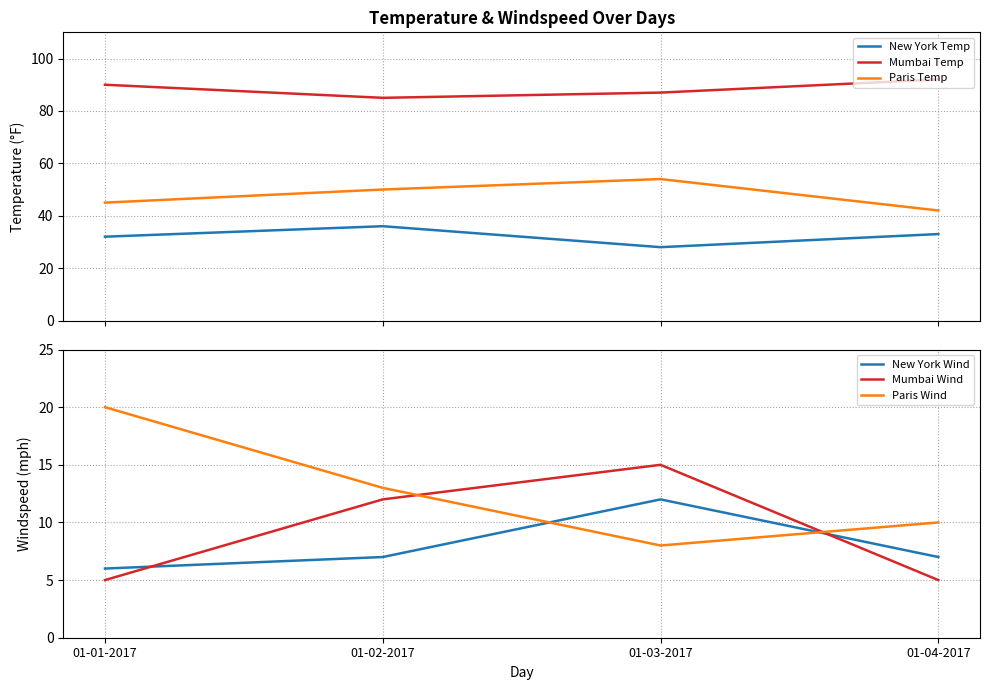

What is the sum of the Mumbai Wind values at 01-01-2017 and 01-02-2017?

17